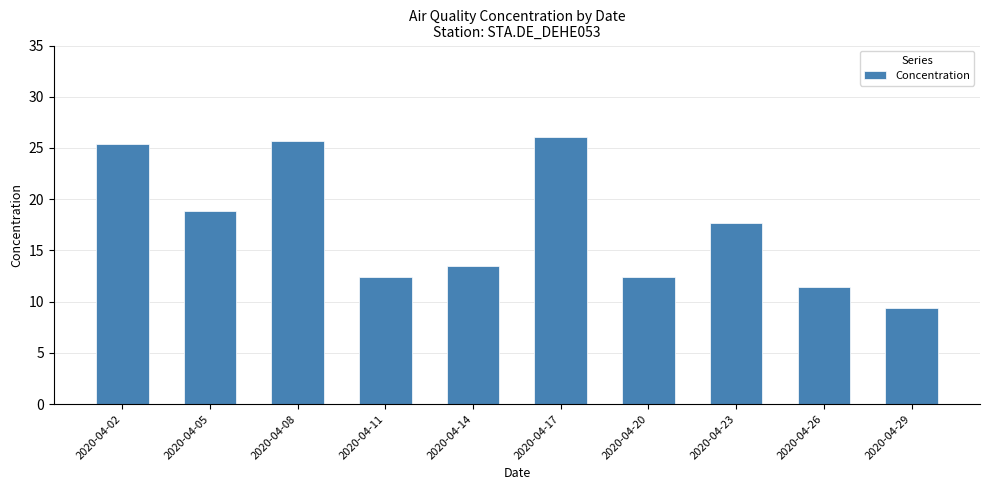

Is it true that the value at 2020-04-20 is 12.4?

True